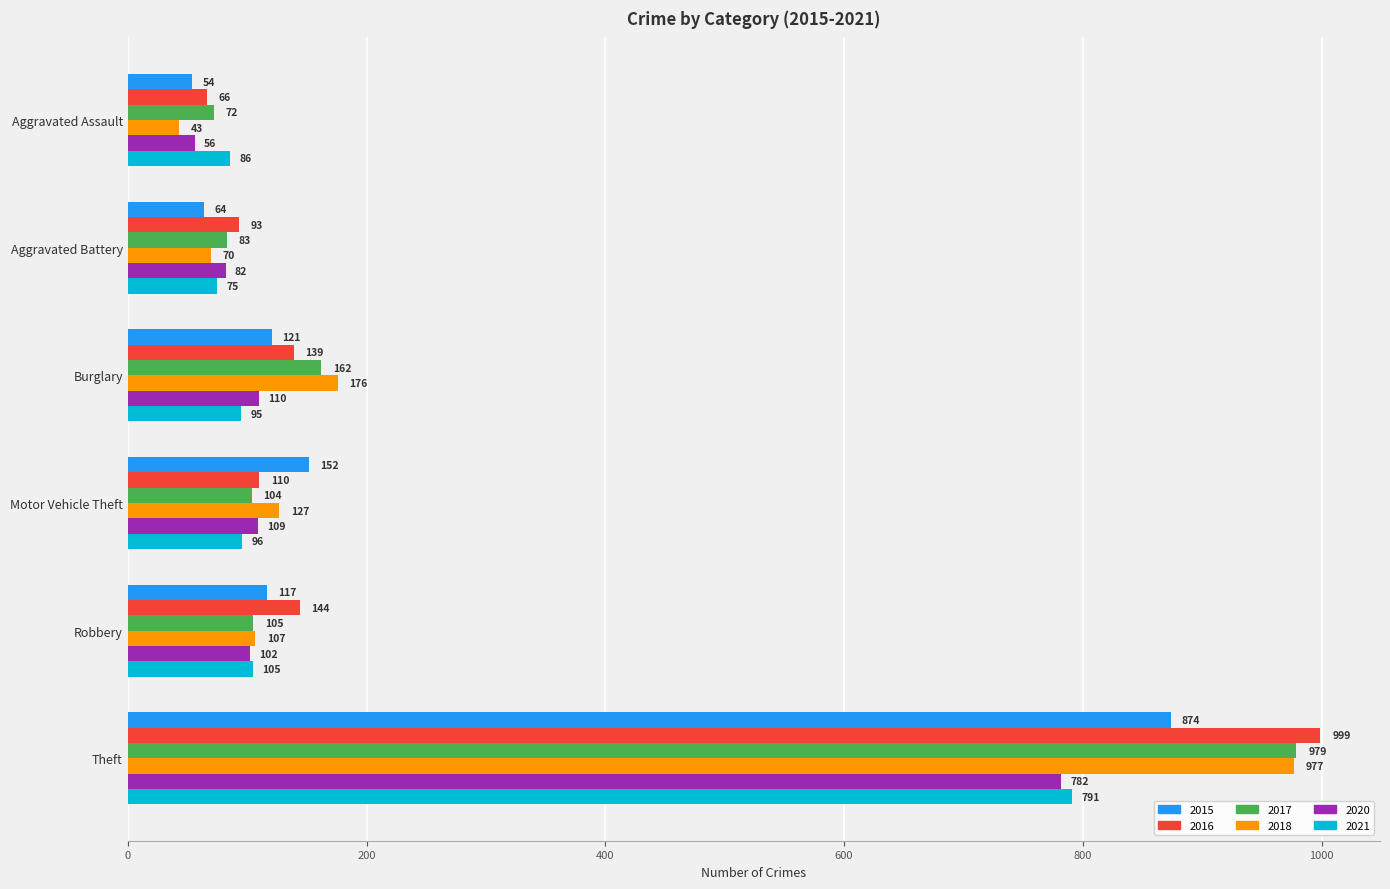

At Theft, list the series in order from largest to smallest.

2016, 2017, 2018, 2015, 2021, 2020